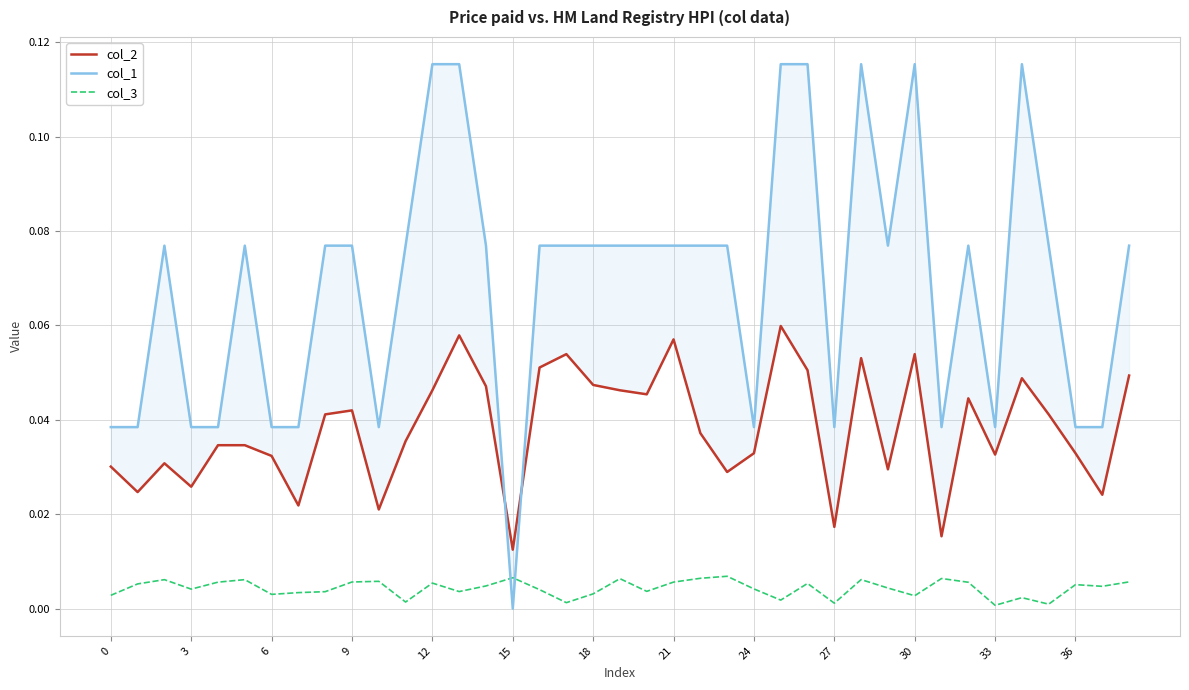

What is the label of the 17th point from the left?

16